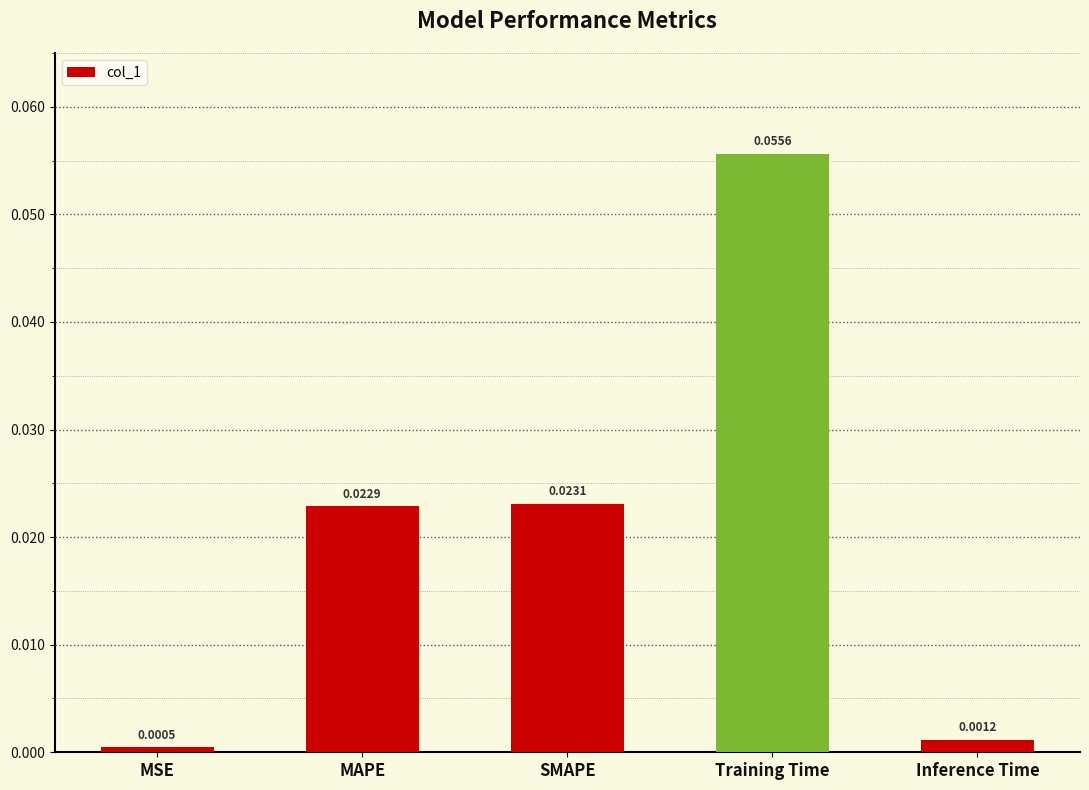

List the labels in order of value, largest first.

Training Time, SMAPE, MAPE, Inference Time, MSE